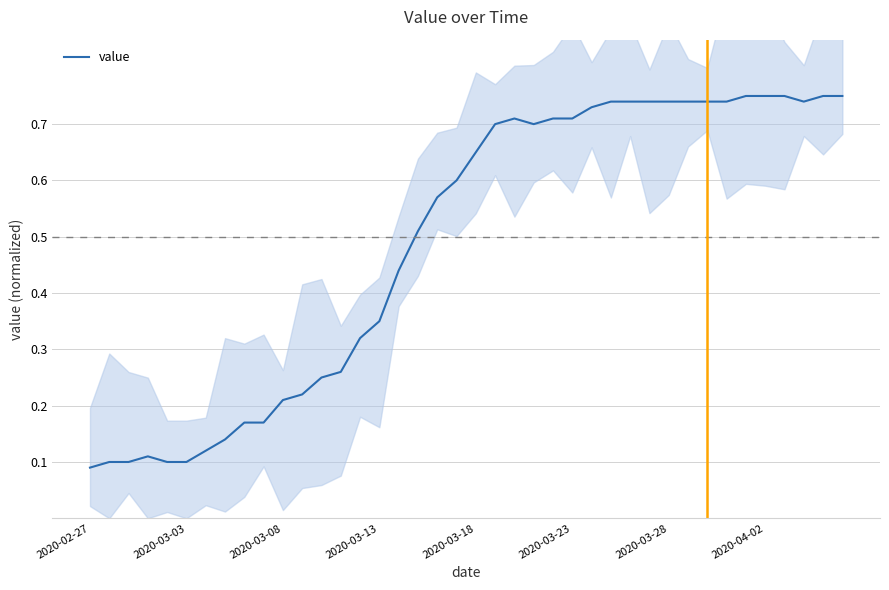

True or false: there are more than 0 points higher than both neighbors.

True